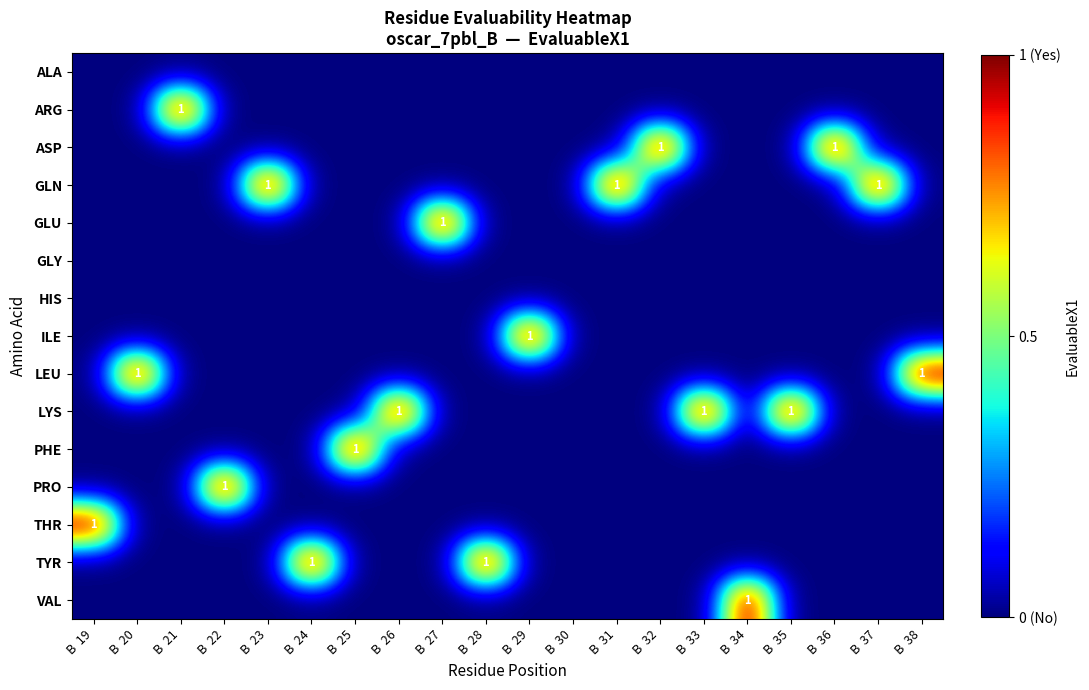

True or false: LEU has a value of 2 at B  38.

False